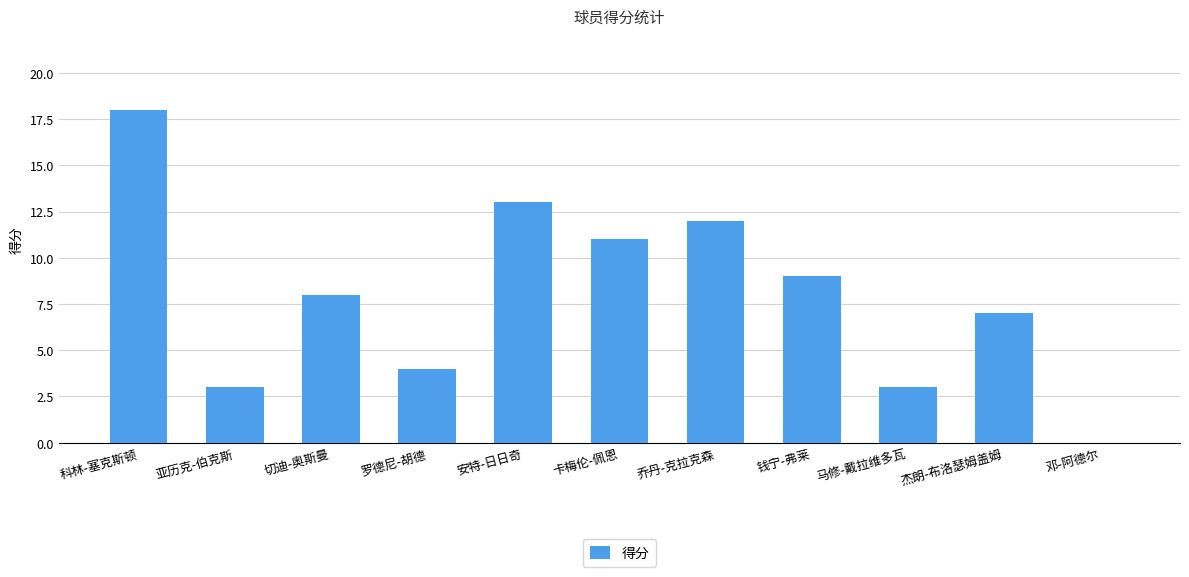

What is the sum of the values at 安特-日日奇 and 邓-阿德尔?

13